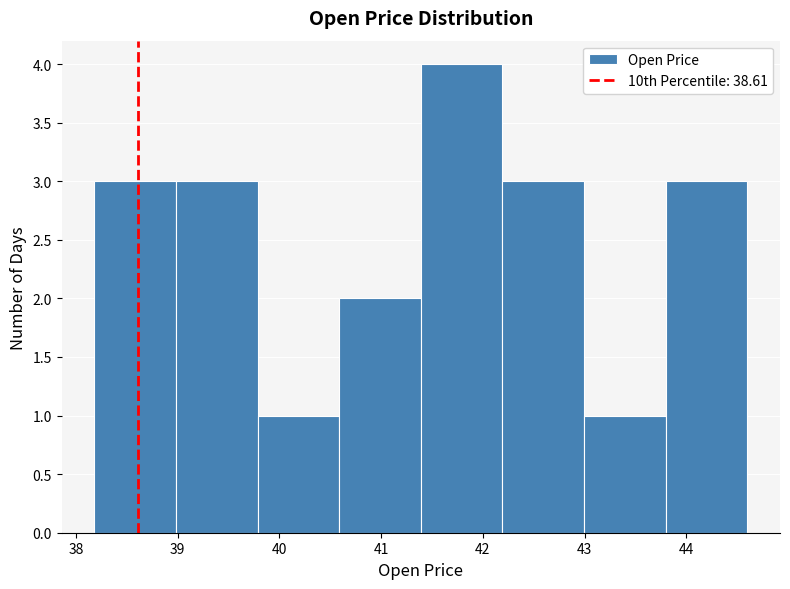

Reading left to right, transcribe this chart: for each bar, give the range it covers on the x-axis and its height. Neither the bar edges nor the heights are printed on the chart, so give them approximately, as read against the axes.

38.2 to 39.0: 3
39.0 to 39.8: 3
39.8 to 40.6: 1
40.6 to 41.4: 2
41.4 to 42.2: 4
42.2 to 43.0: 3
43.0 to 43.8: 1
43.8 to 44.6: 3